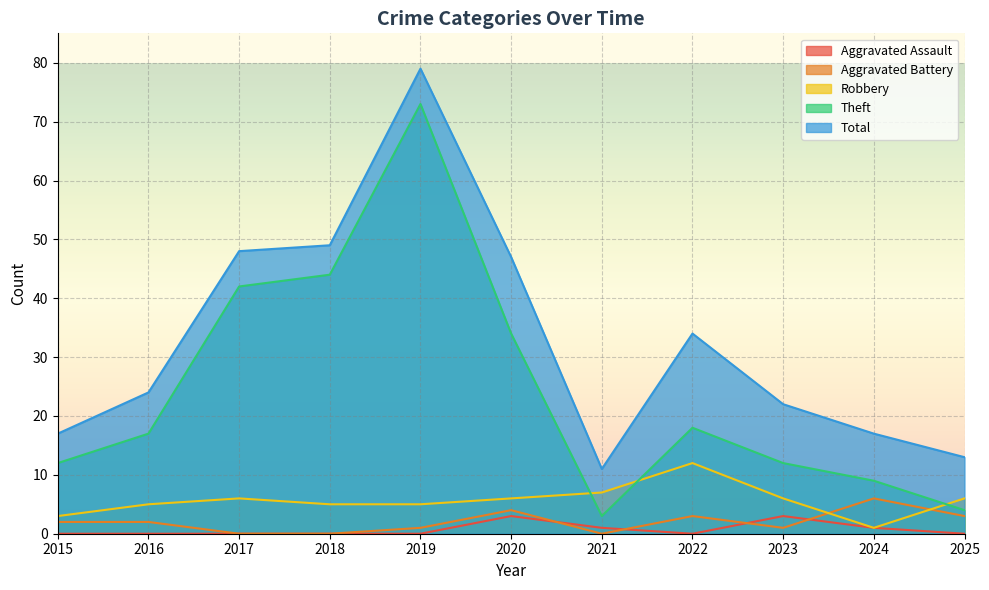

After their last crossing, which series has the higher values: Aggravated Battery or Robbery?

Robbery